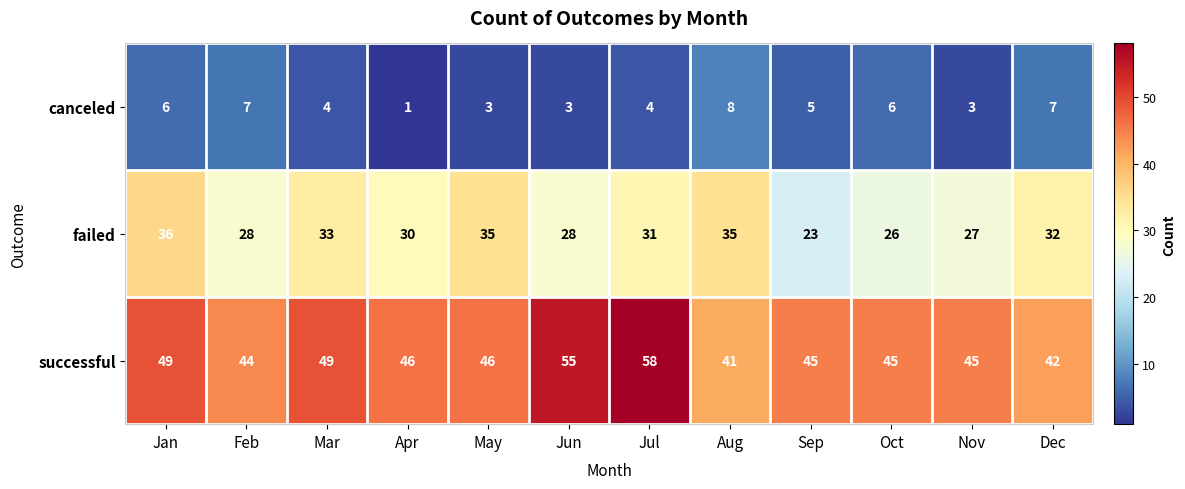

What is the highest value of the canceled series?

8